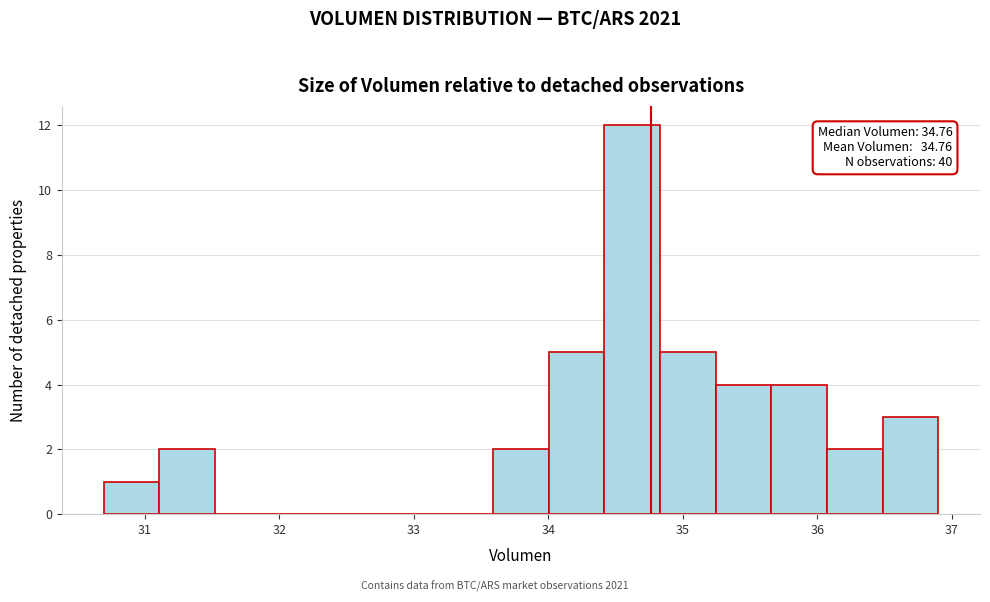

Over which range of the x-axis is the bar tallest?

34.4 to 34.8